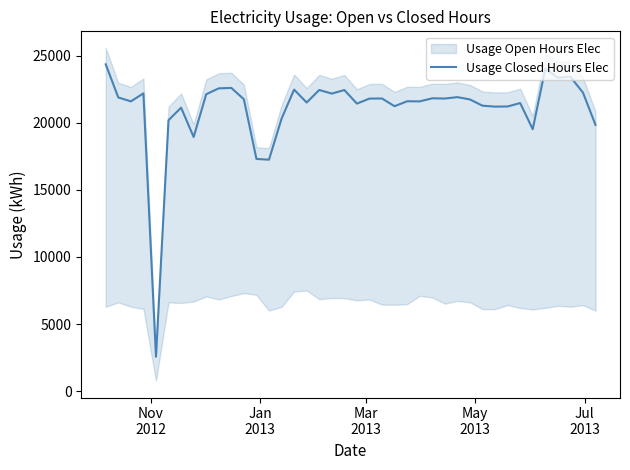

What is the highest value of the Usage Closed Hours Elec series?

24361.0